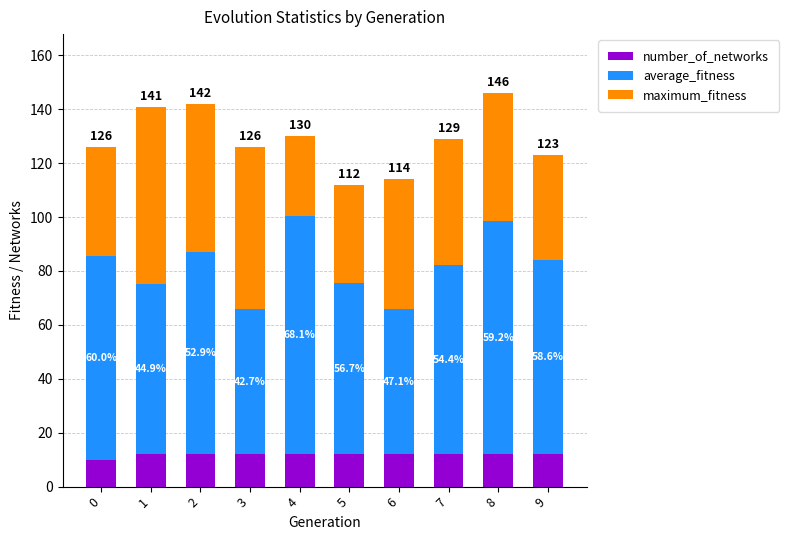

What is the sum of the maximum_fitness values at 1 and 5?

102.2